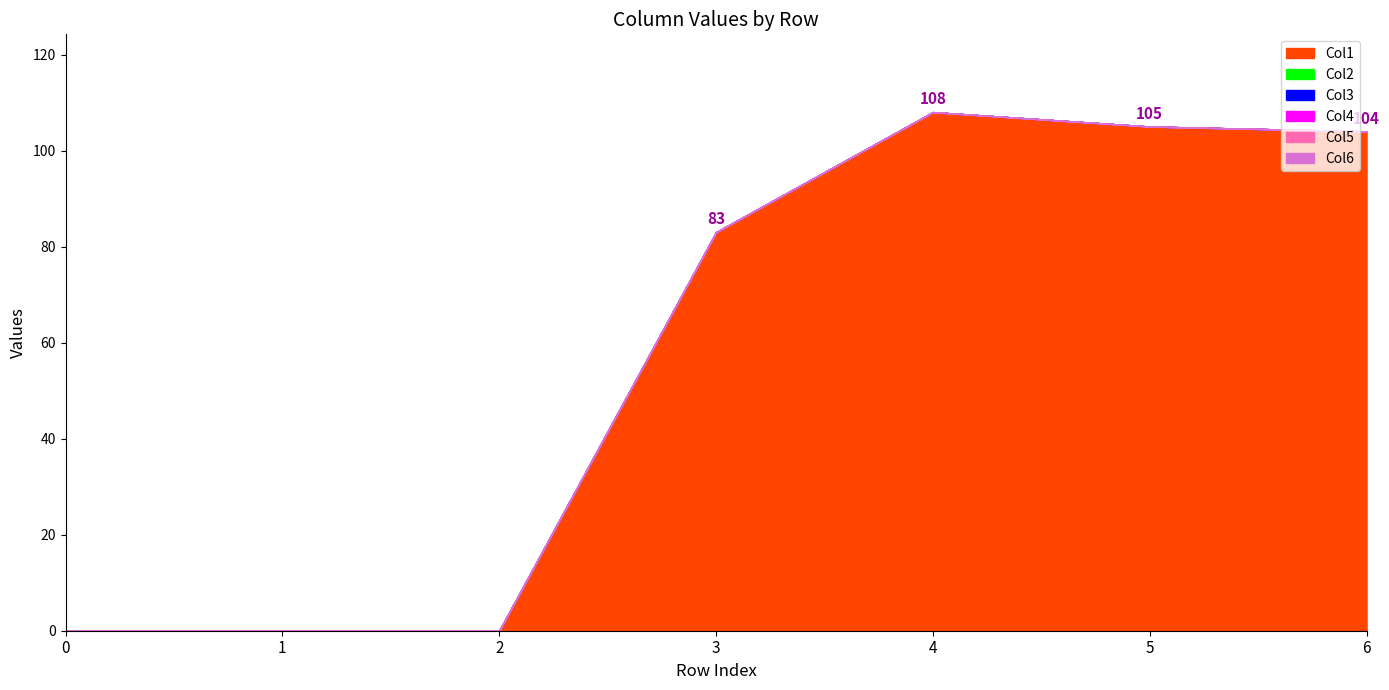

Count the number of data series in this chart.

6